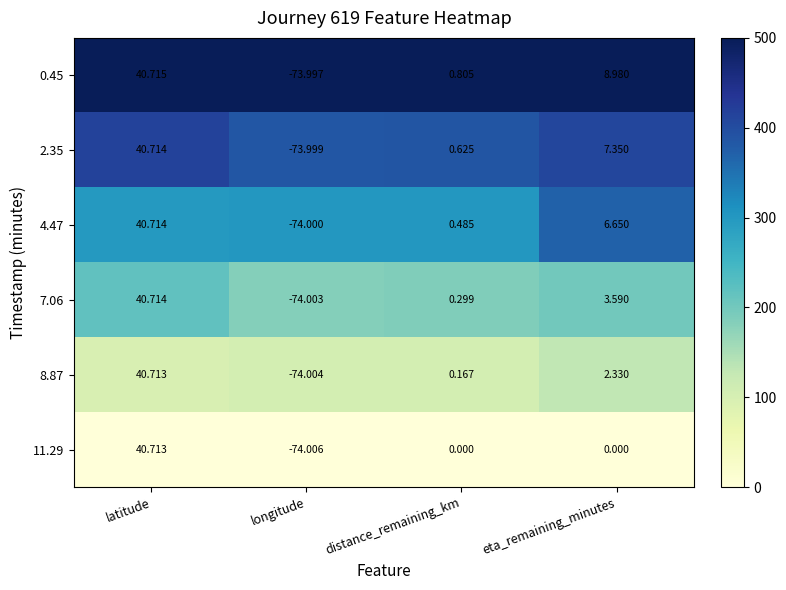

Rank the categories by 2.35 value from highest to lowest.

latitude, eta_remaining_minutes, distance_remaining_km, longitude